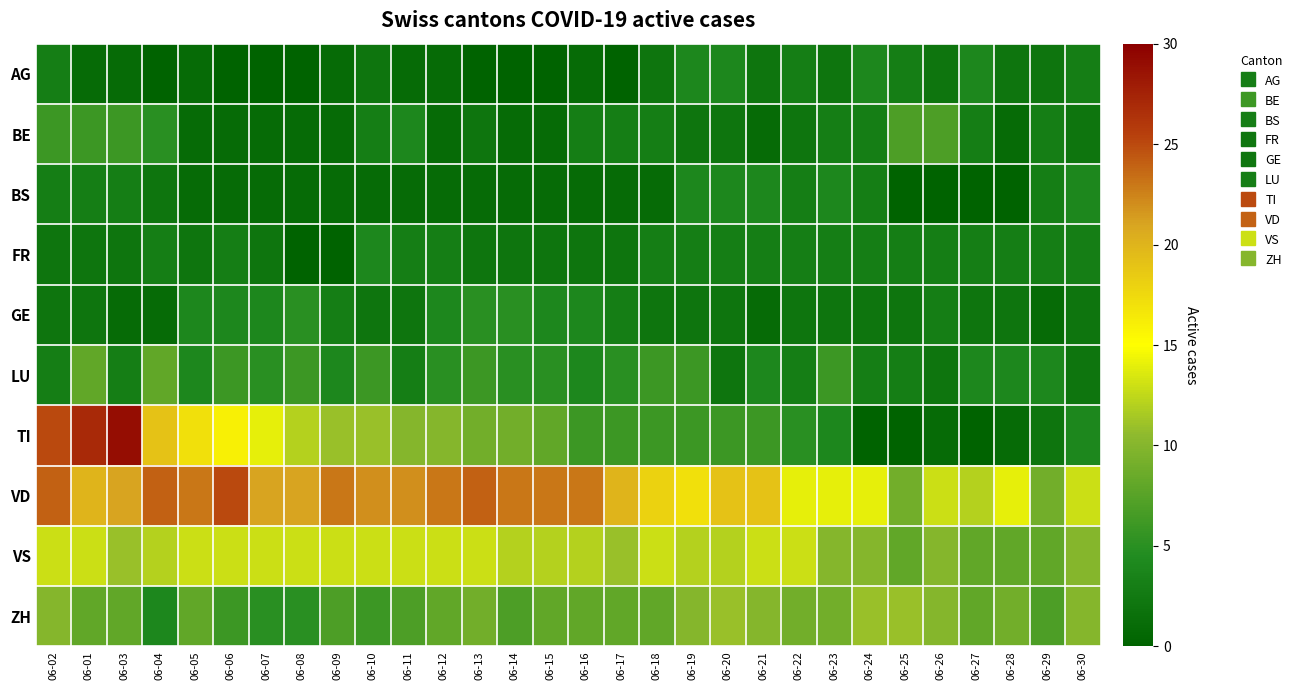

At which category is the sum across all series the highest?

06-02